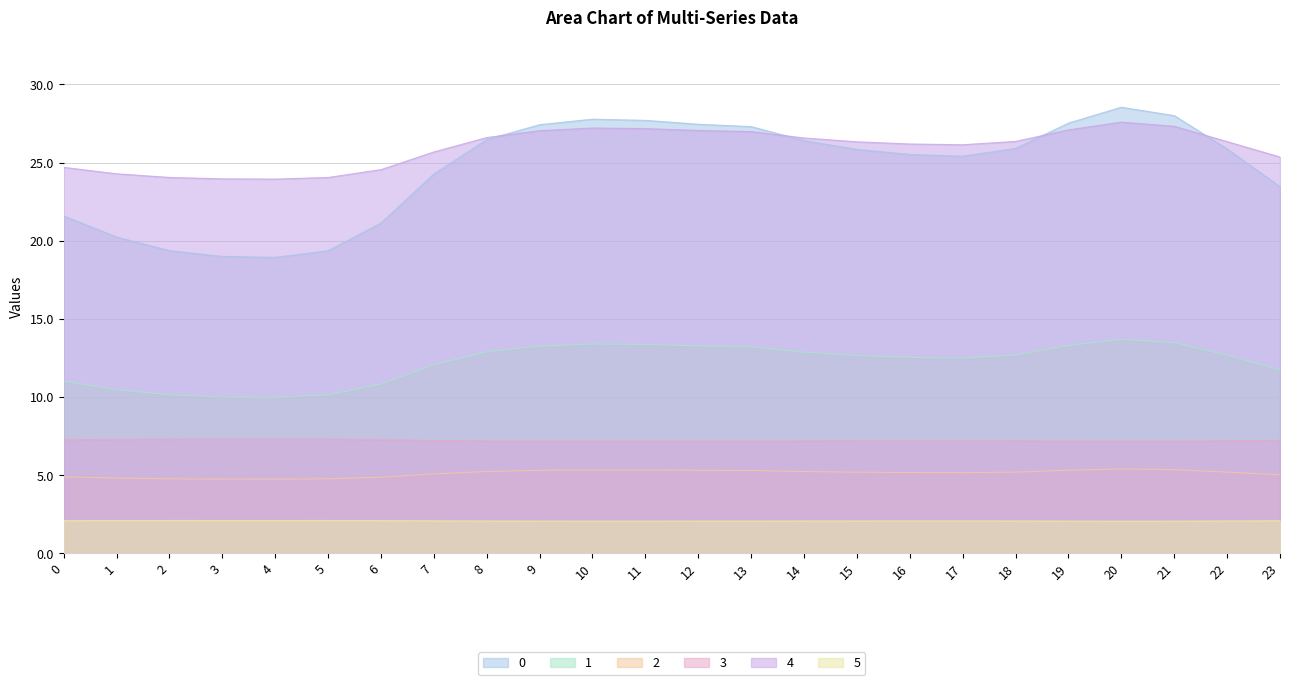

Is the value of 1 at 16 greater than the value of 2 at 18?

Yes